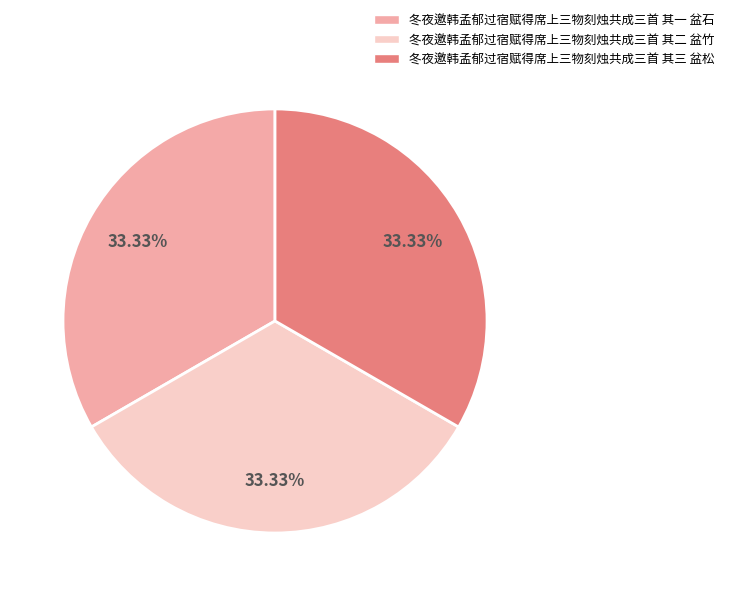

Is it true that 冬夜邀韩孟郁过宿赋得席上三物刻烛共成三首 其二 盆竹 is 47% of the pie?

False